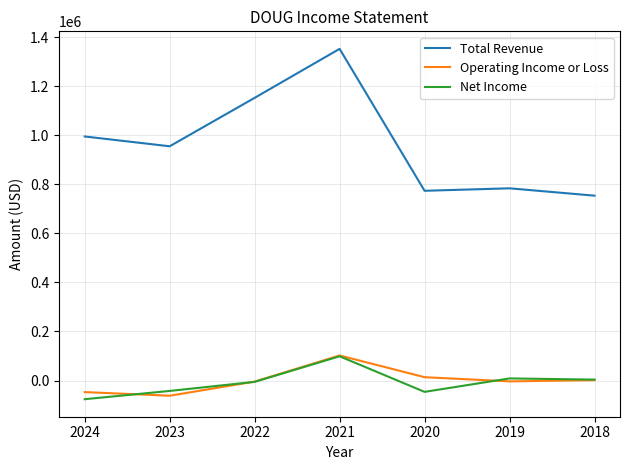

What is the spread (max minus min) of values at 2021?

1254300